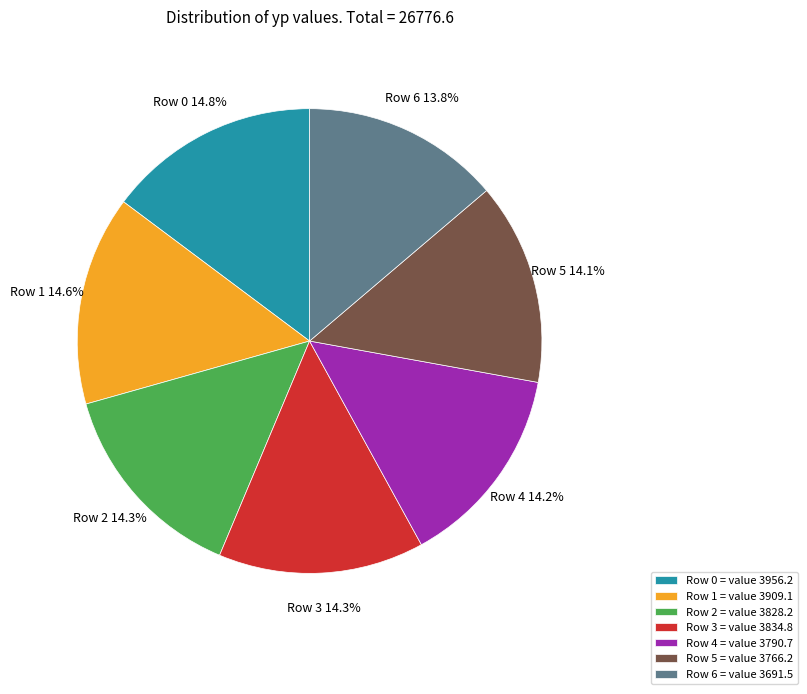

True or false: Row 0 accounts for 22% of the total.

False